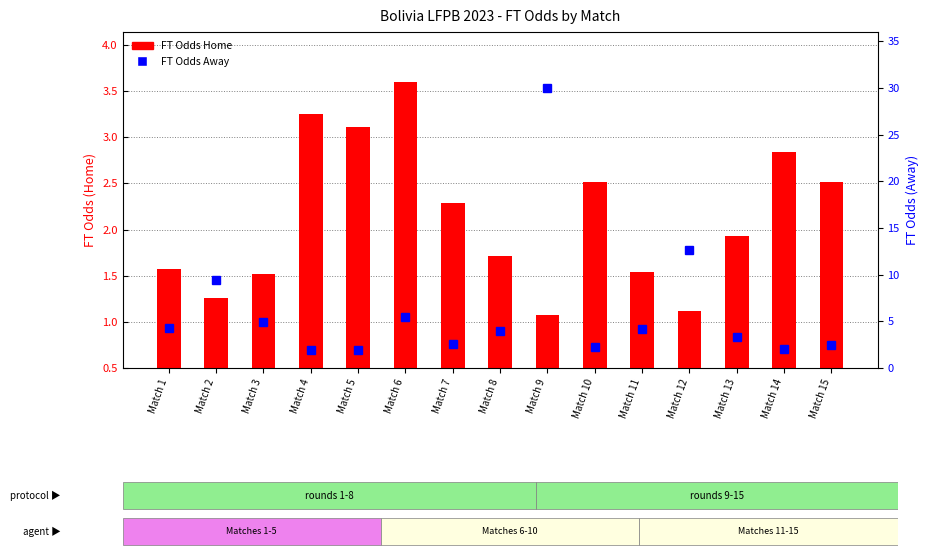

How many values in the FT Odds Away series are below 3?

6